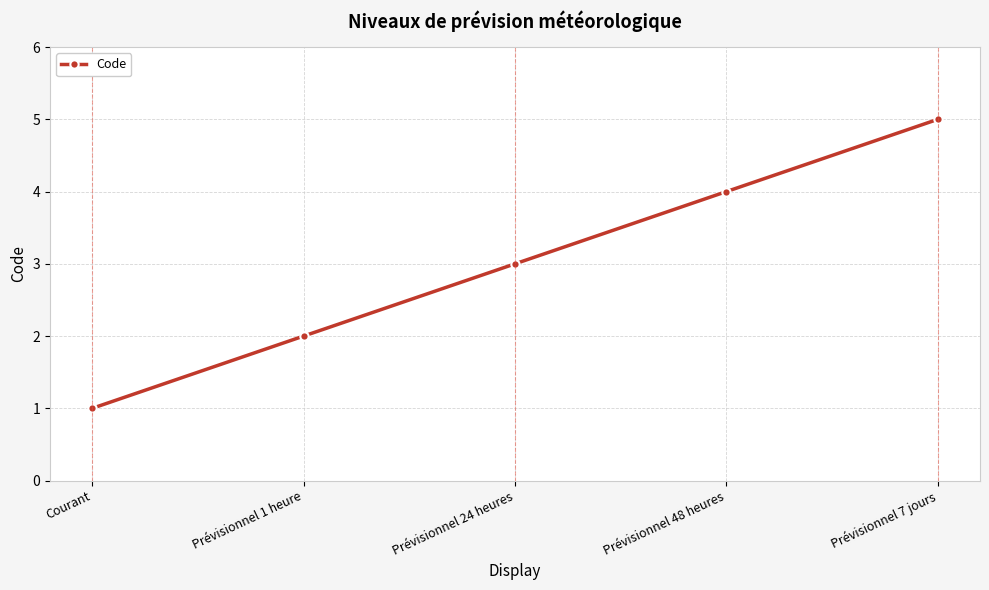

What is the label of the 4th point from the right?

Prévisionnel 1 heure